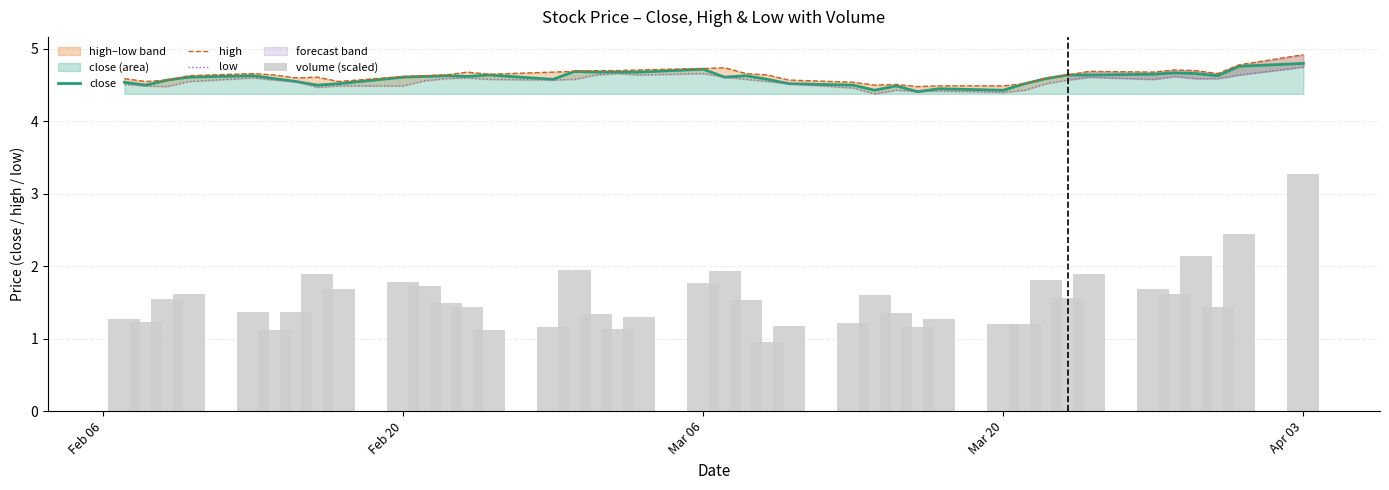

The close series shows 4.7 at Mar 06. True or false?

True